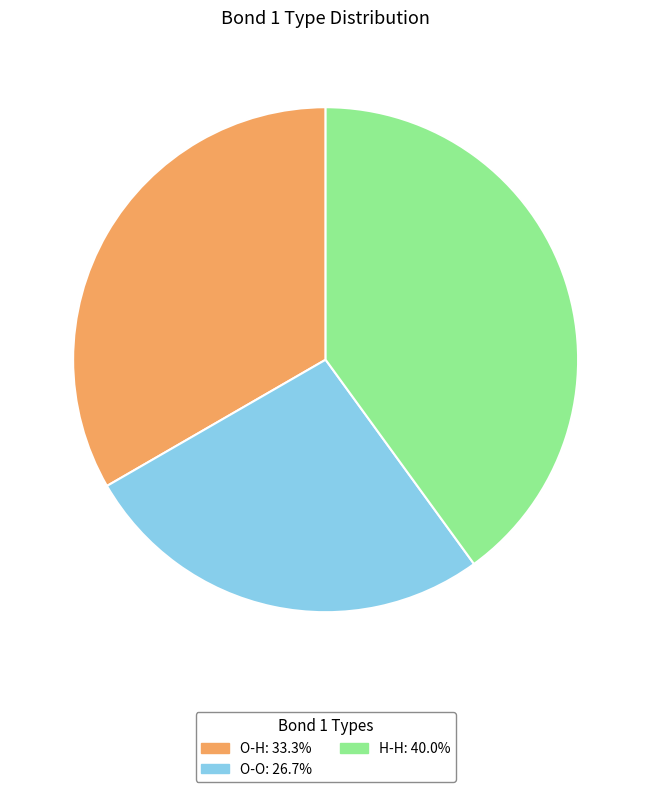

Does any single category account for the majority?

No